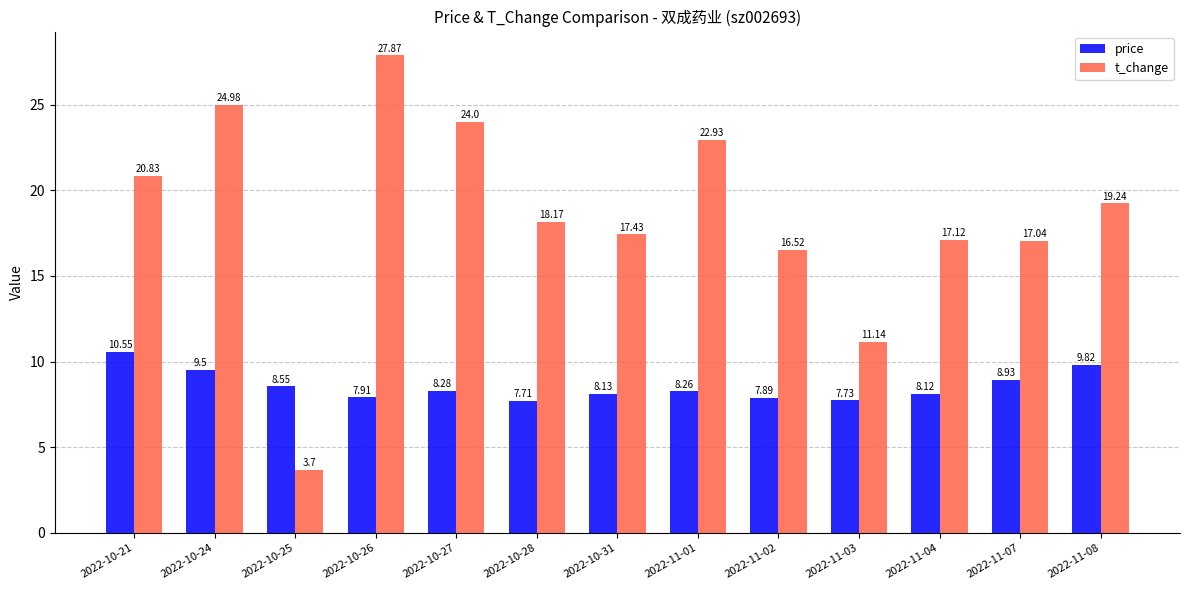

Is the value of t_change at 2022-10-27 greater than the value of price at 2022-10-24?

Yes